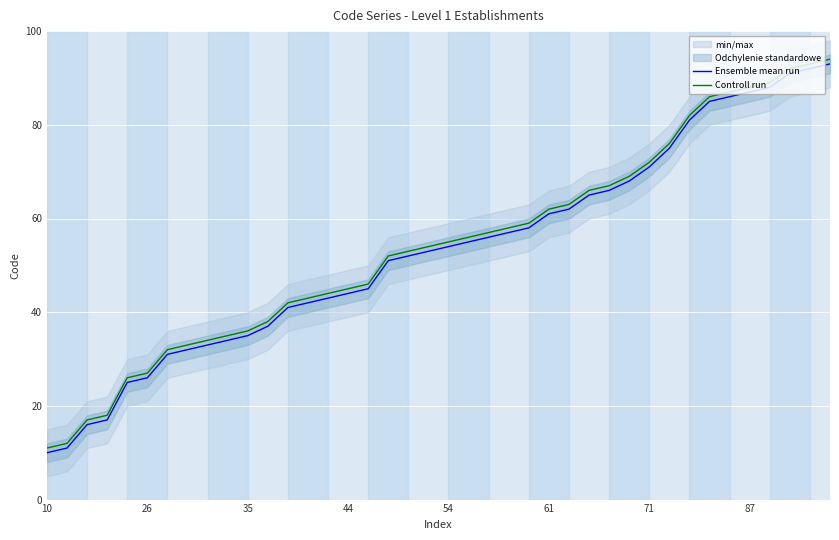

What is the label of the 12th point from the right?

28